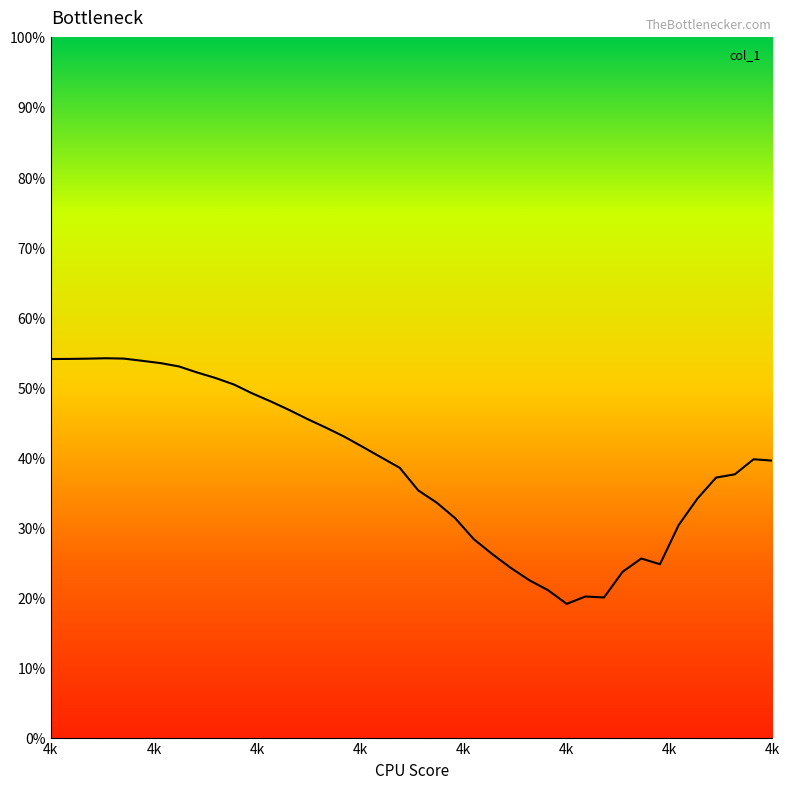

At which category does the chart reach its peak across all series?

4k